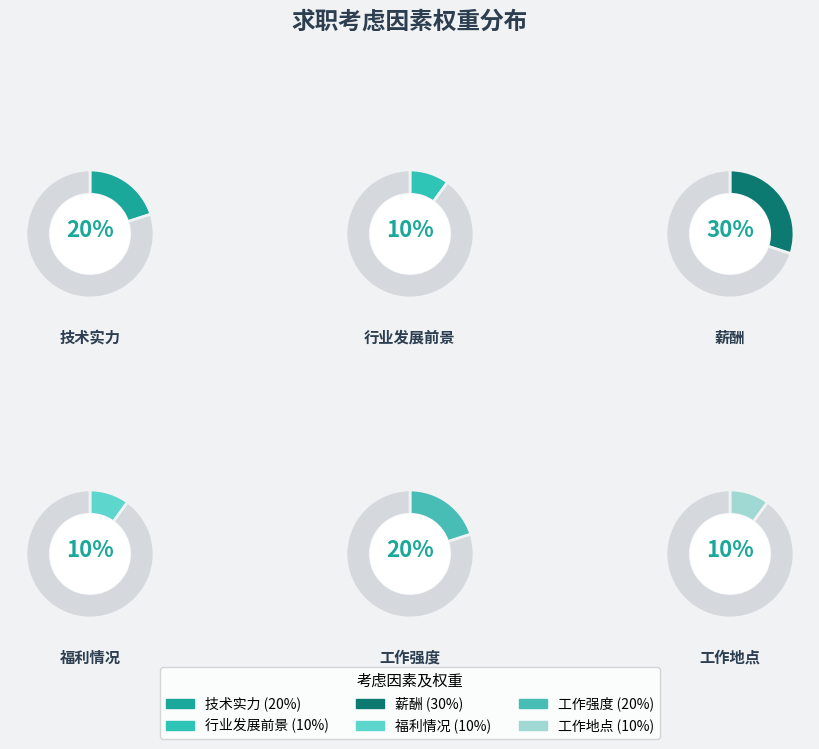

Rank the categories by value from lowest to highest.

行业发展前景, 福利情况, 工作地点, 技术实力, 工作强度, 薪酬